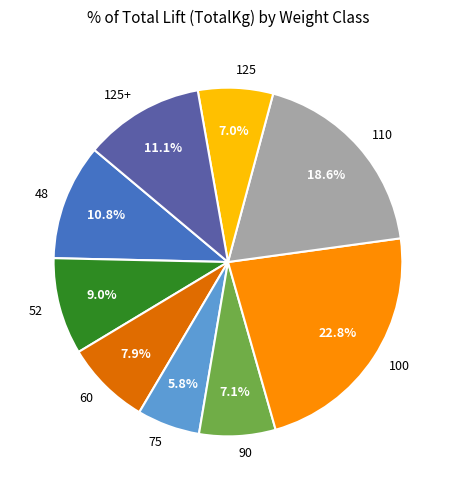

To the nearest percent, what is the average slice percentage?

11%